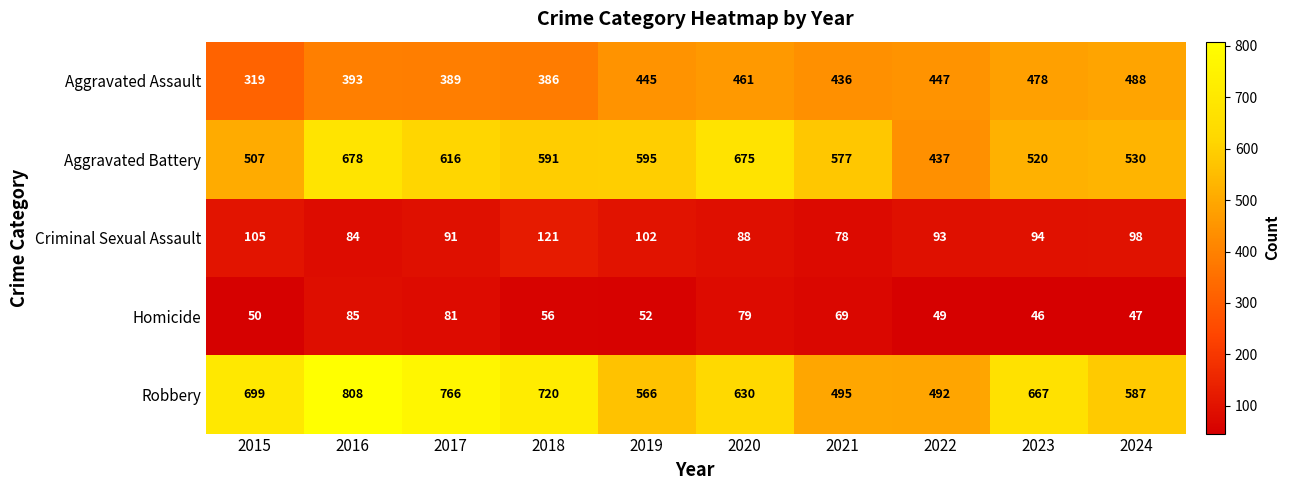

Is the value of Criminal Sexual Assault at 2024 greater than the value of Aggravated Battery at 2019?

No